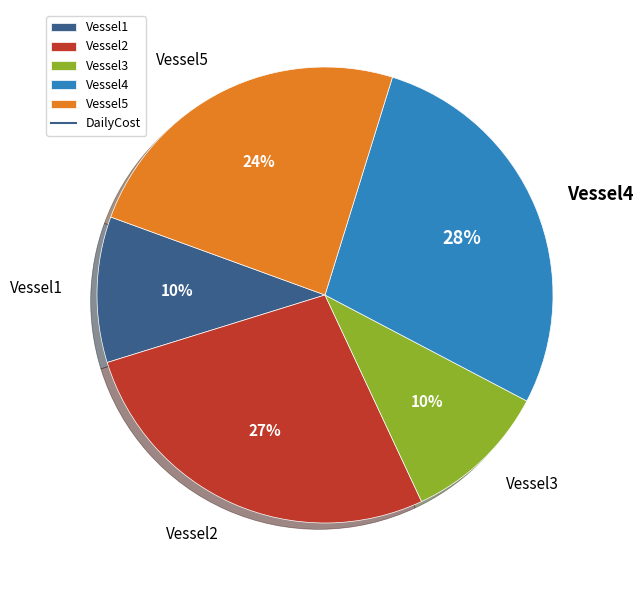

How many slices are in this pie chart?

5